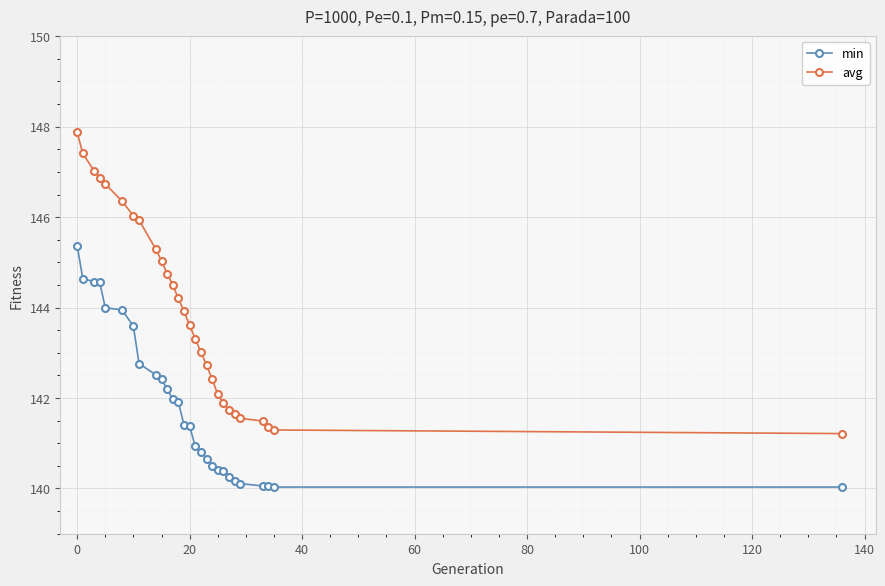

What is the maximum value shown in the chart?

147.9